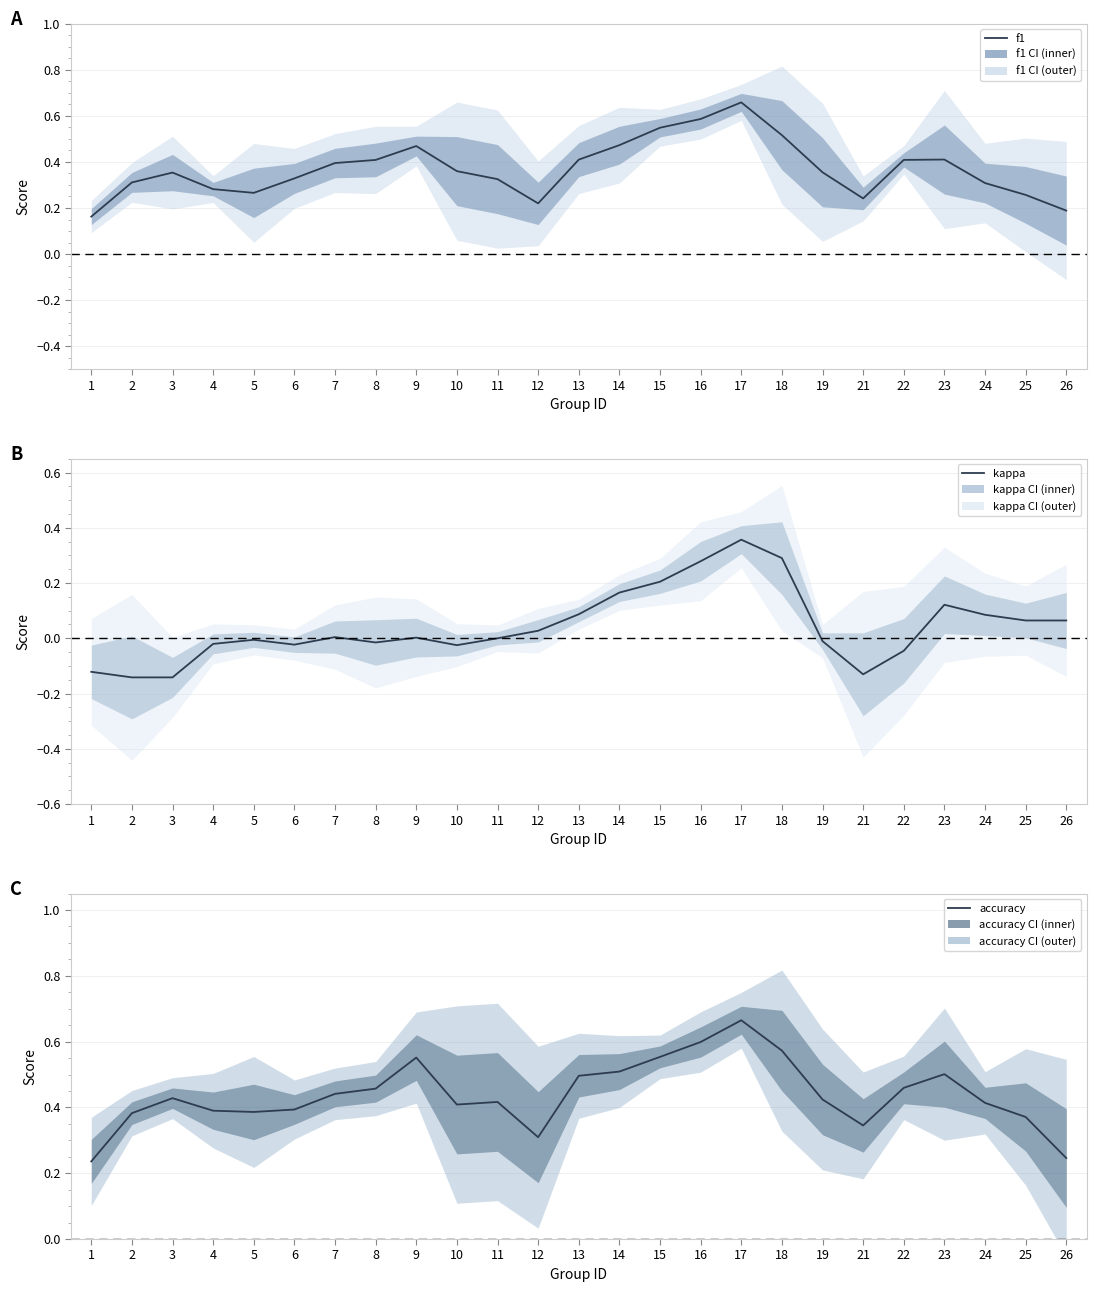

Which series has the largest total across all categories?

accuracy